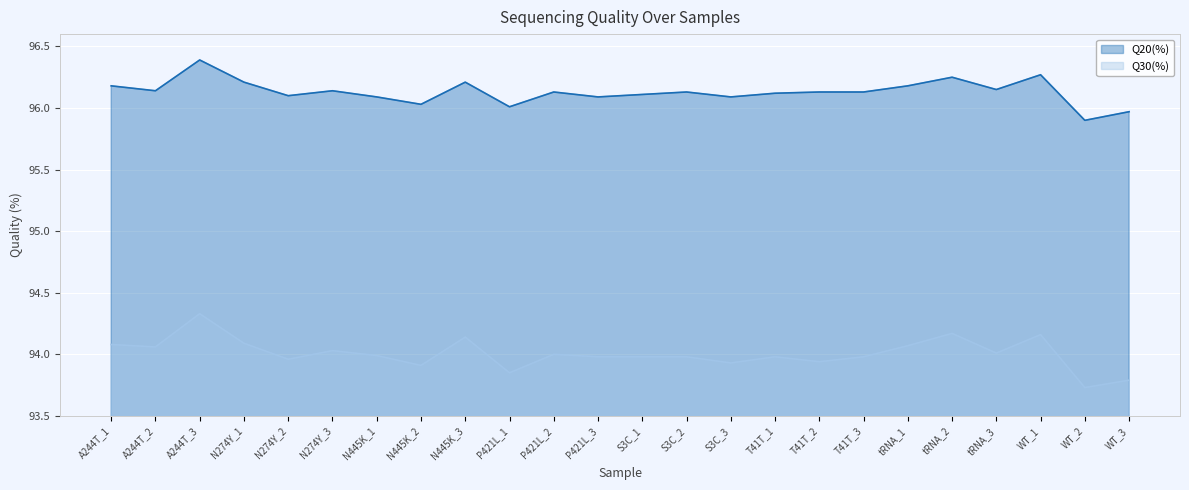

What is the total value across all series at WT_2?

189.6